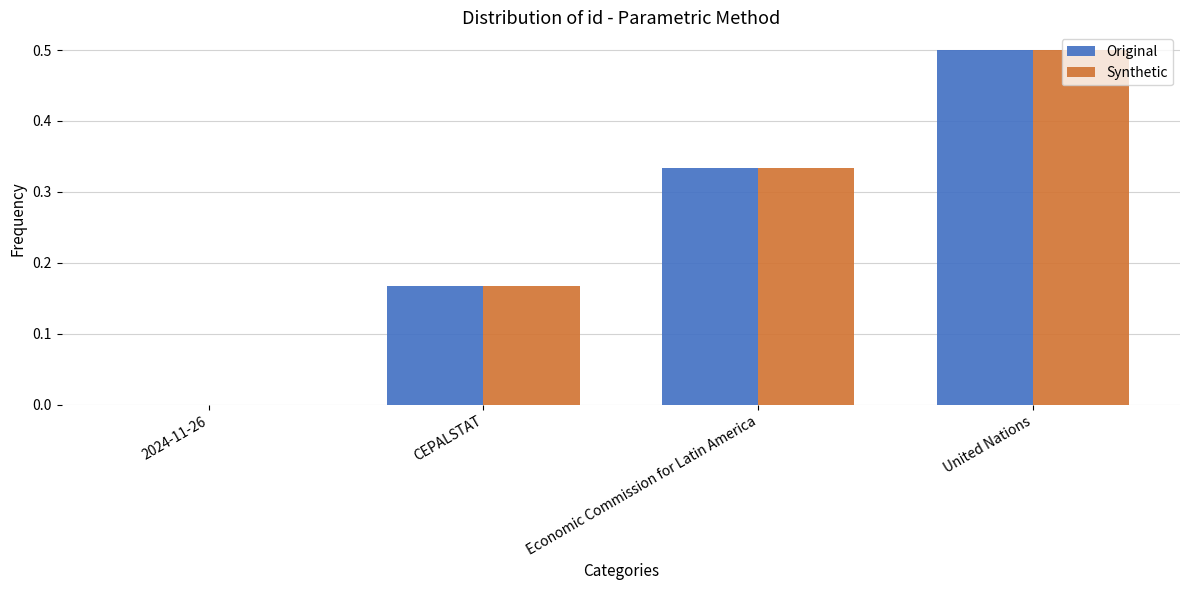

Are the bars horizontal?

No